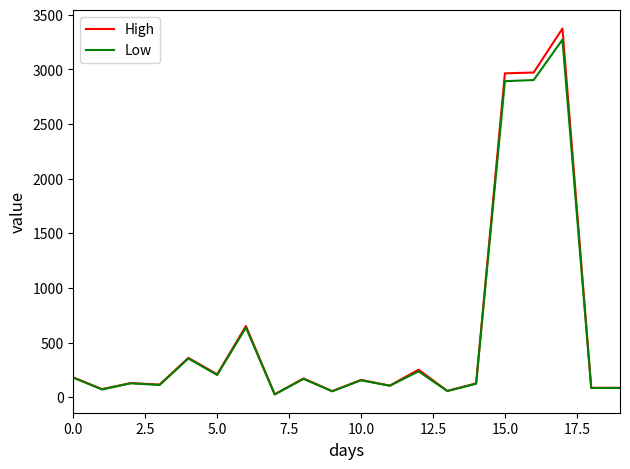

Which series has the largest range (max minus min)?

High